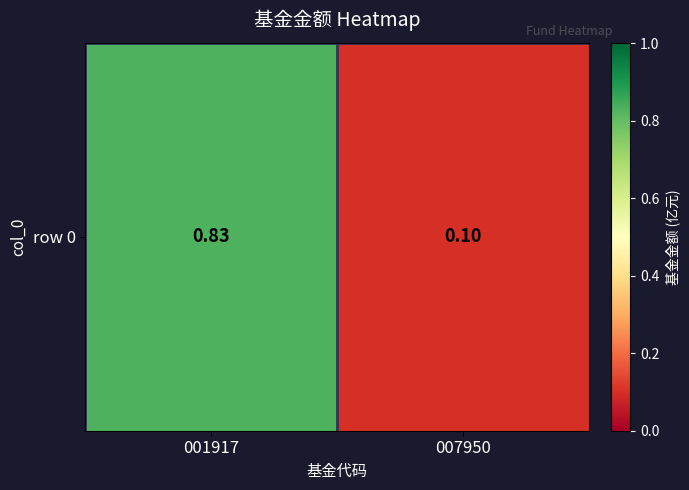

What is the average value?

0.5